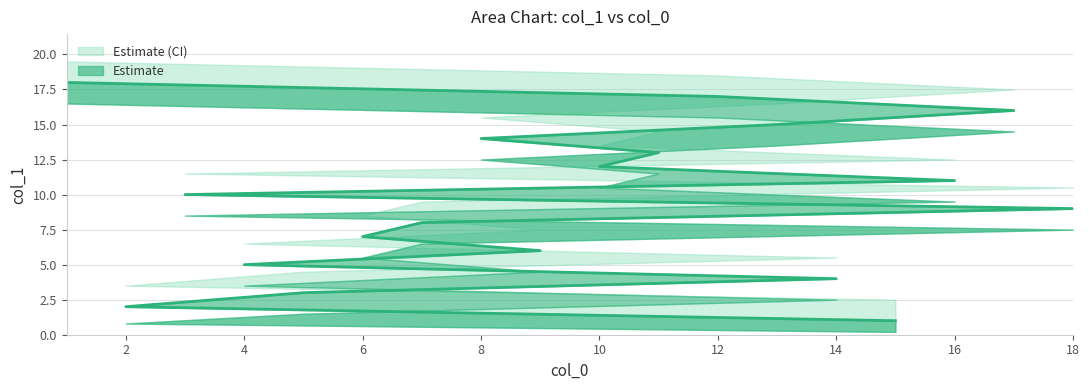

What is the maximum value for col_1_lower?

16.5